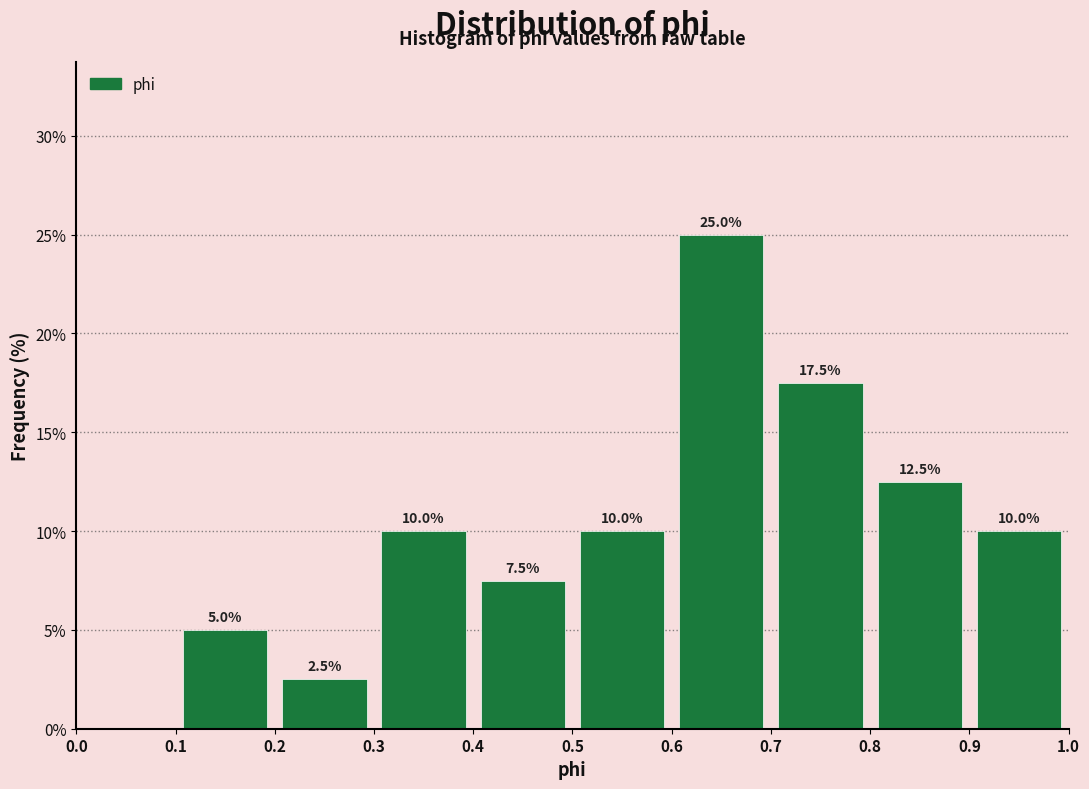

Which range on the x-axis has the tallest bar?

0.6 to 0.7